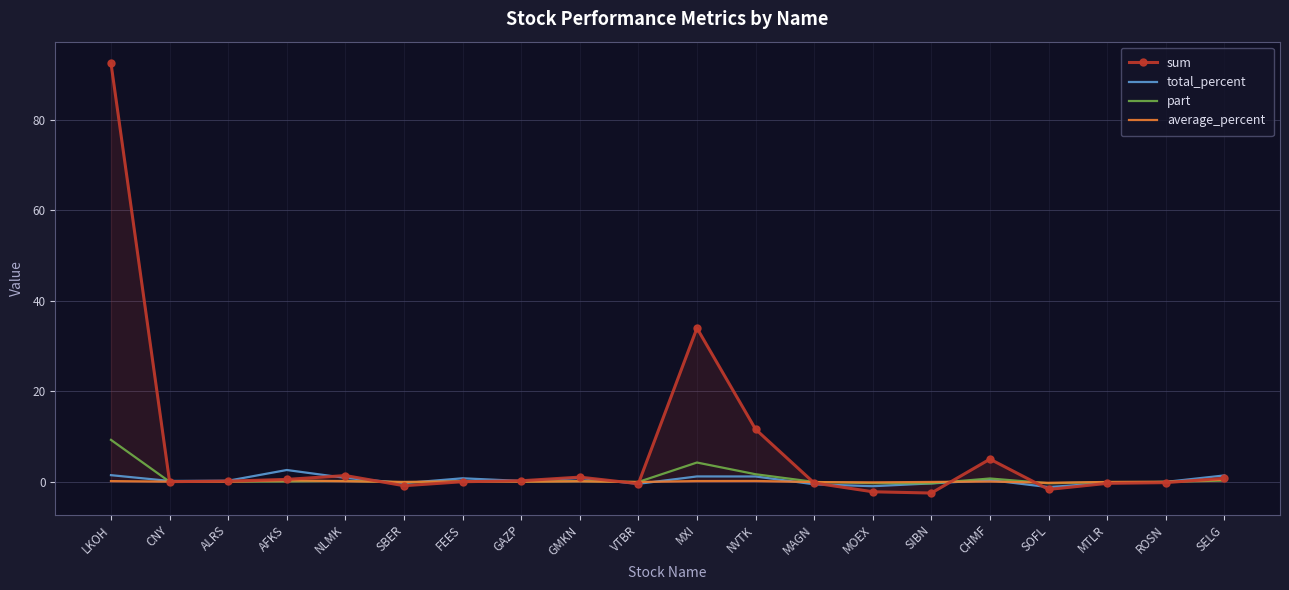

What is the maximum value shown in the chart?

92.5